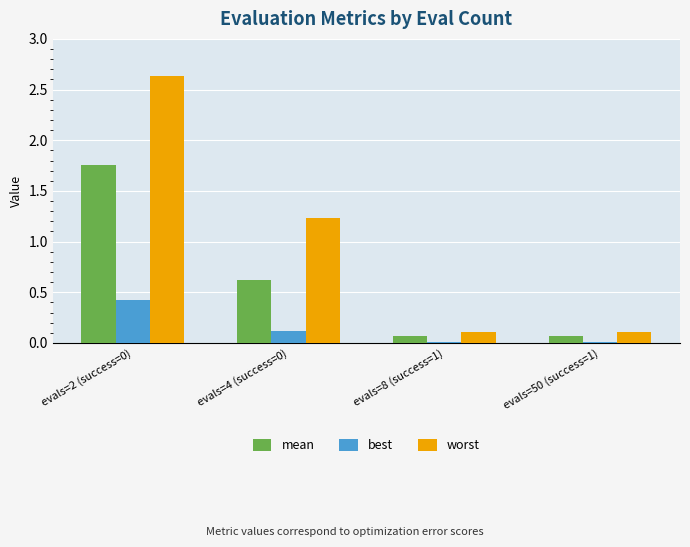

Which series changed the most between evals=4 (success=0) and evals=8 (success=1)?

worst